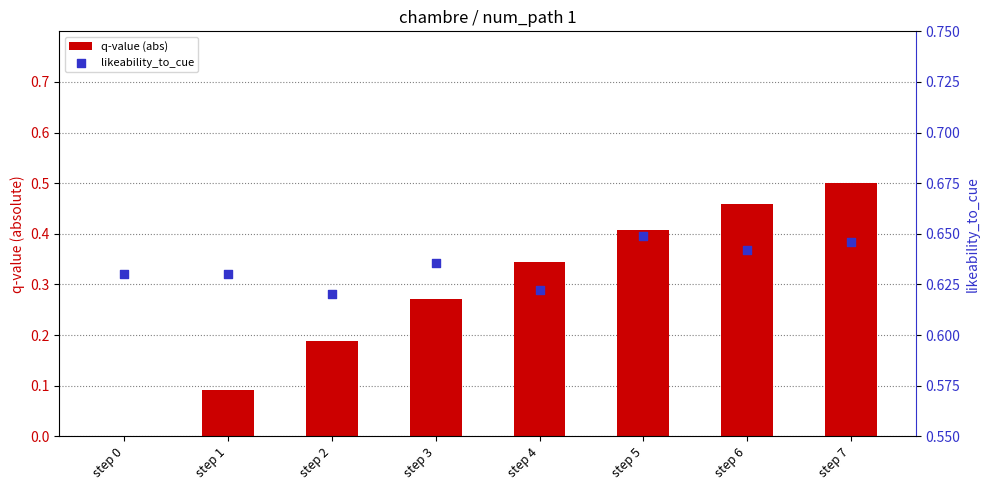

What is the total value across all series at step 3?

0.9